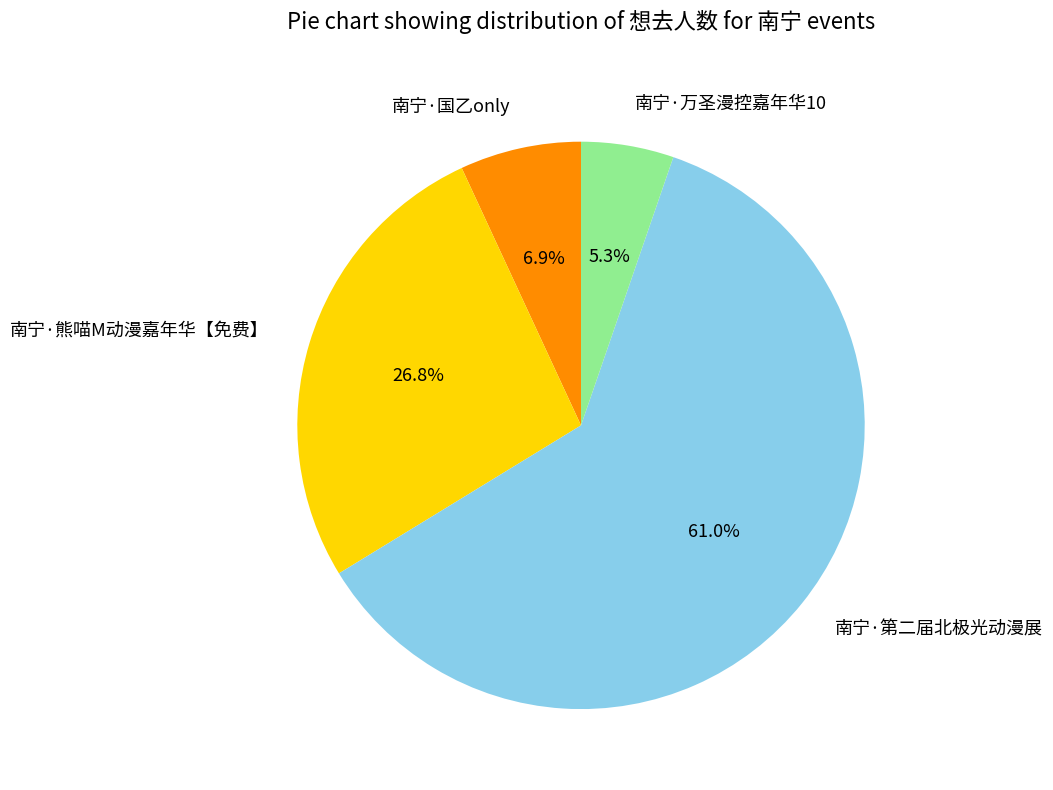

Between 南宁·万圣漫控嘉年华10 and 南宁·熊喵M动漫嘉年华【免费】, which is larger?

南宁·熊喵M动漫嘉年华【免费】